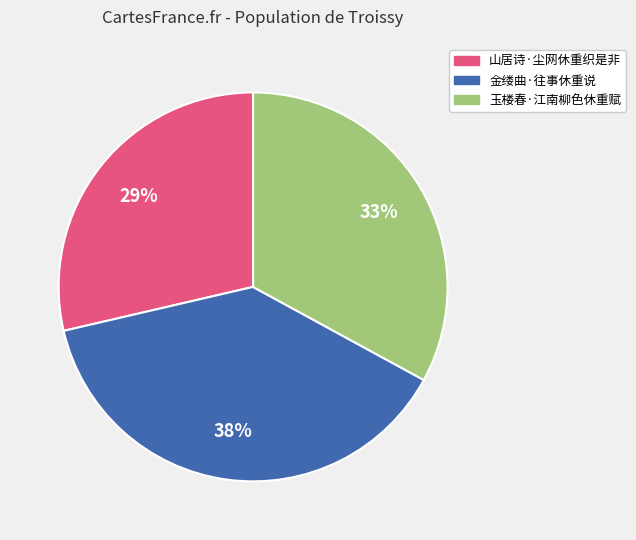

How many segments does this pie chart have?

3